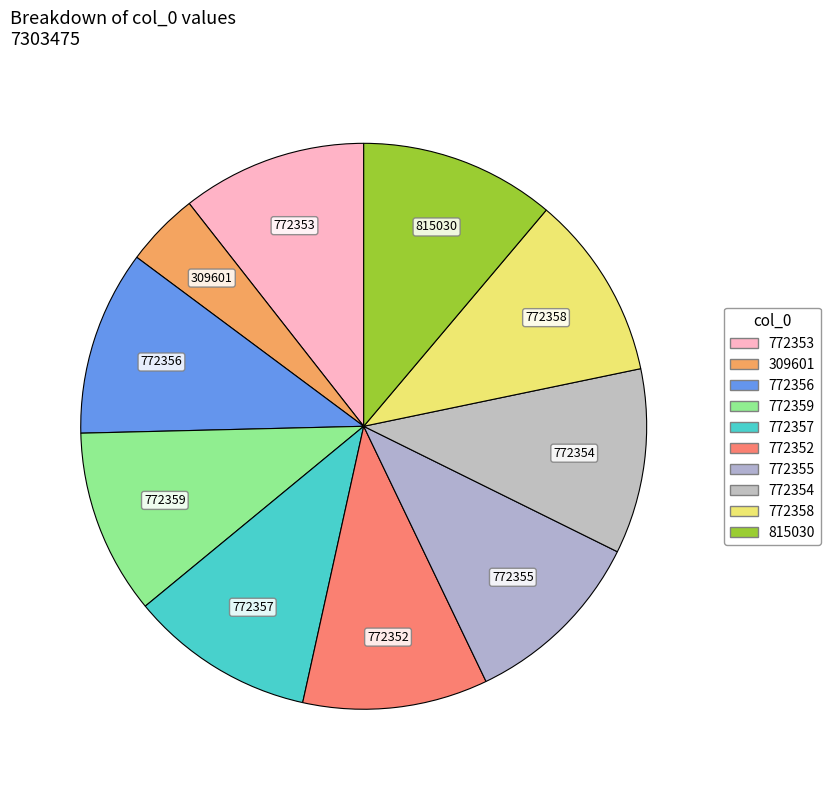

Does any single category account for the majority?

No